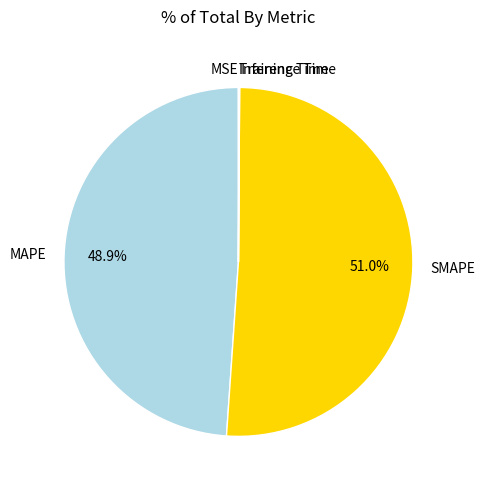

What is the largest slice in the pie chart?

SMAPE